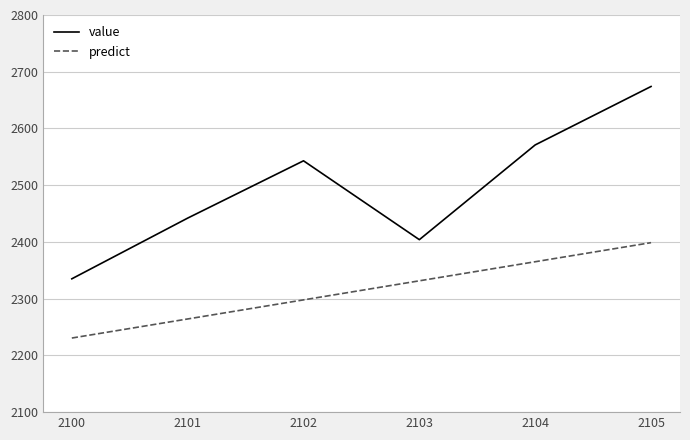

What is the maximum value for value?

2674.0